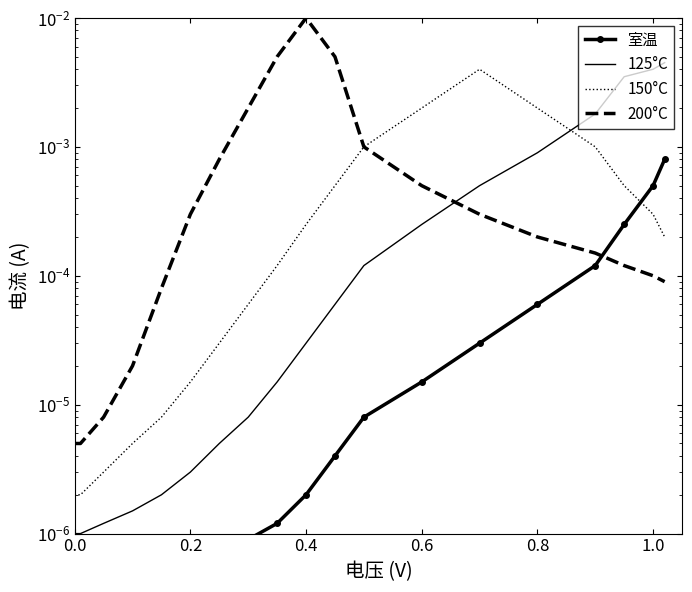

How many series are shown in this chart?

4